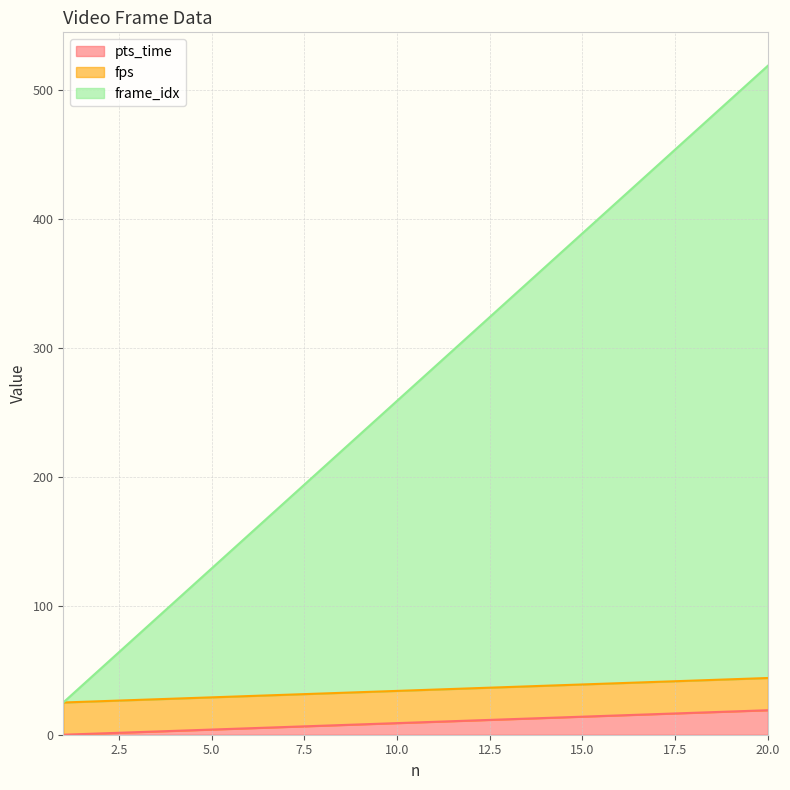

What are all the series names shown in the legend?

pts_time, fps, frame_idx